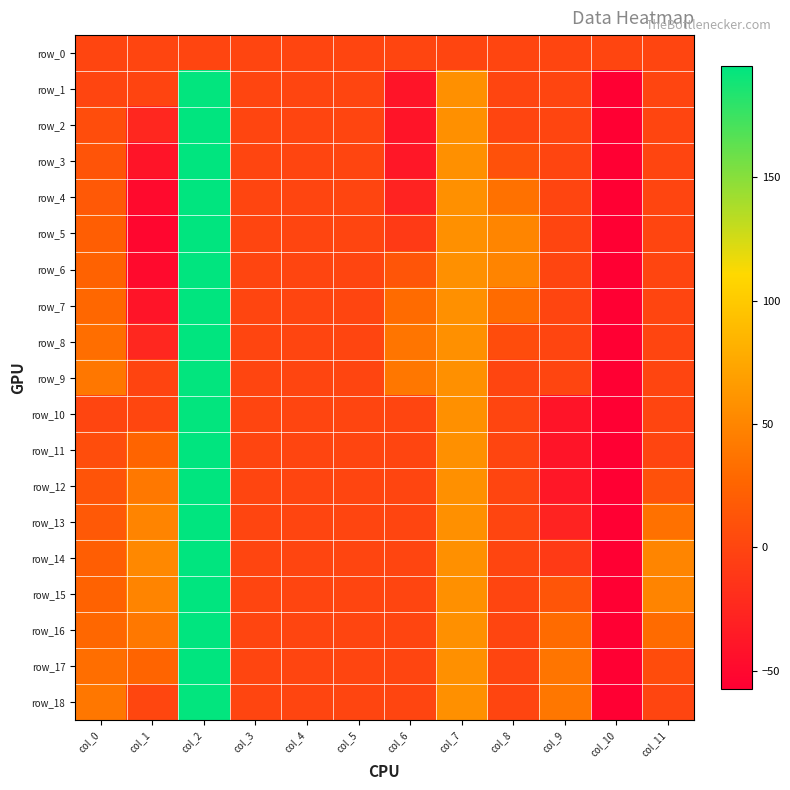

How many values in the row_3 series are below 0?

3